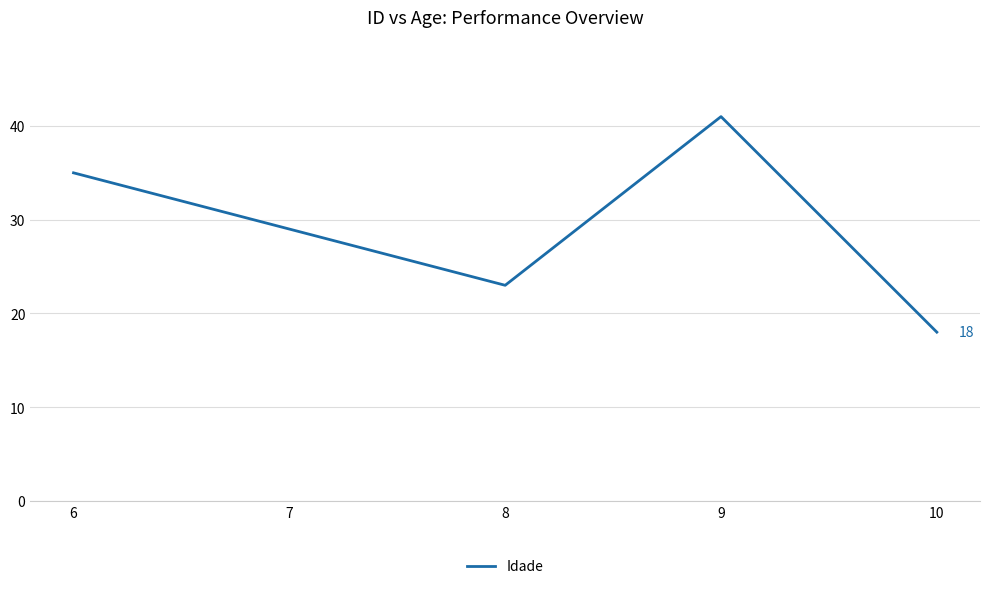

List the labels in order of value, smallest first.

10, 8, 7, 6, 9